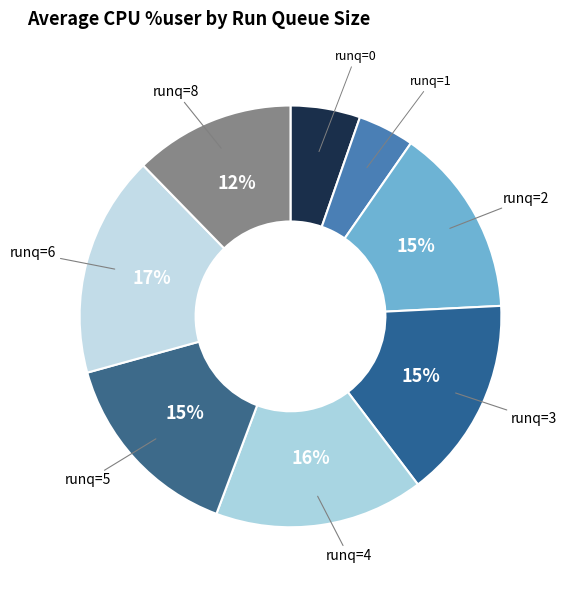

Count the number of slices in the pie.

8